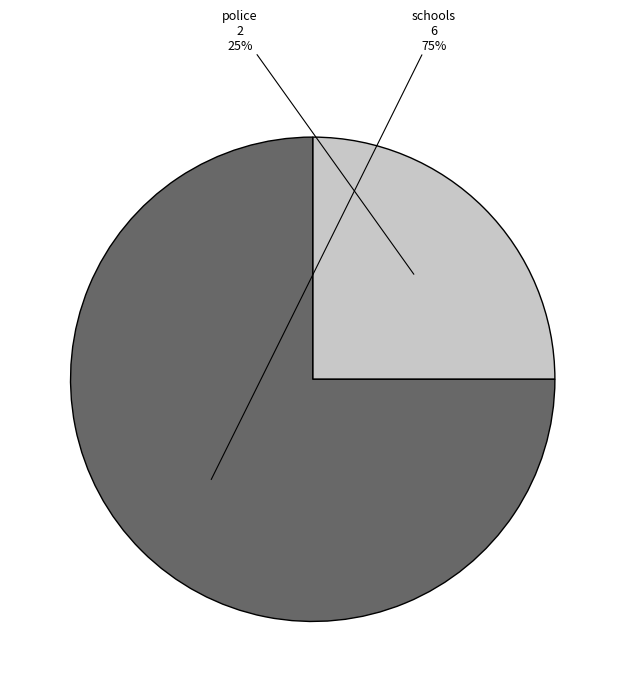

Rank the categories by value from lowest to highest.

police, schools